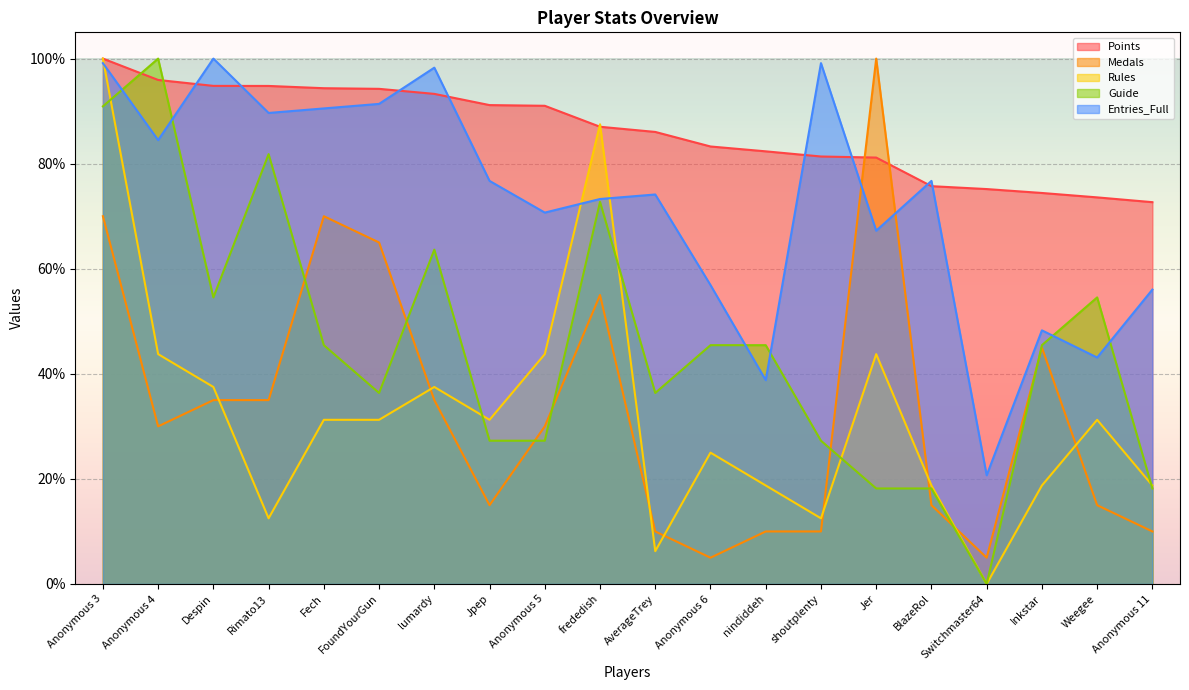

At which category does Medals reach its first local valley?

Anonymous 4